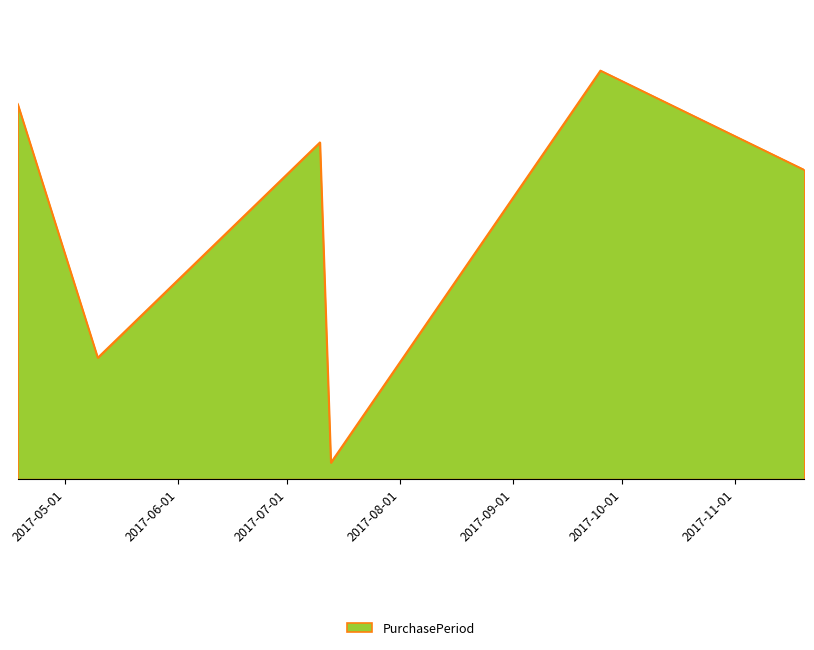

Is this an area chart (filled region under the line)?

Yes